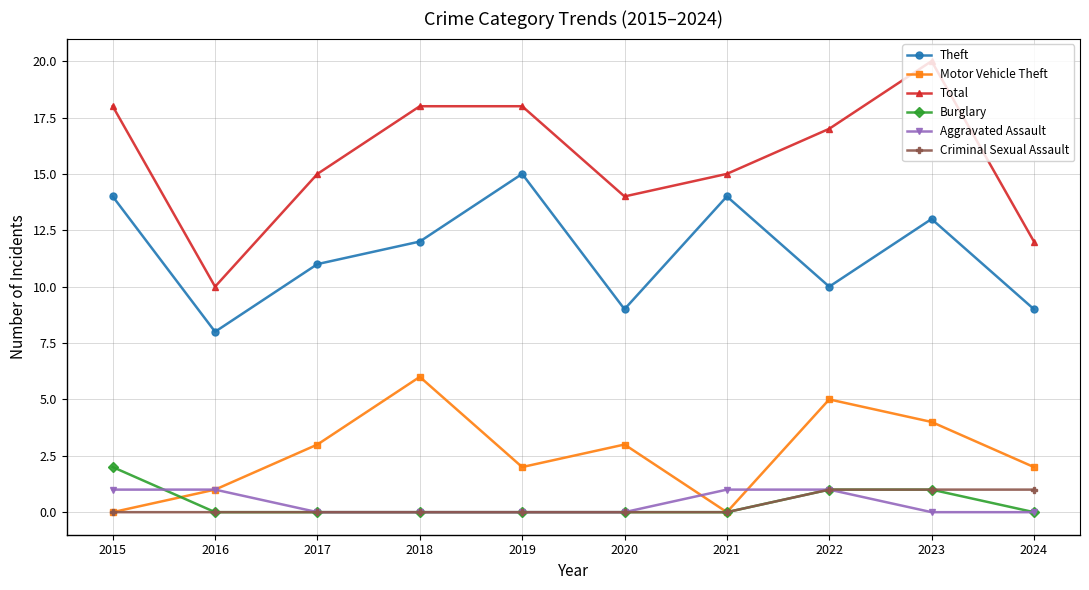

What is the spread (max minus min) of values at 2024?

12